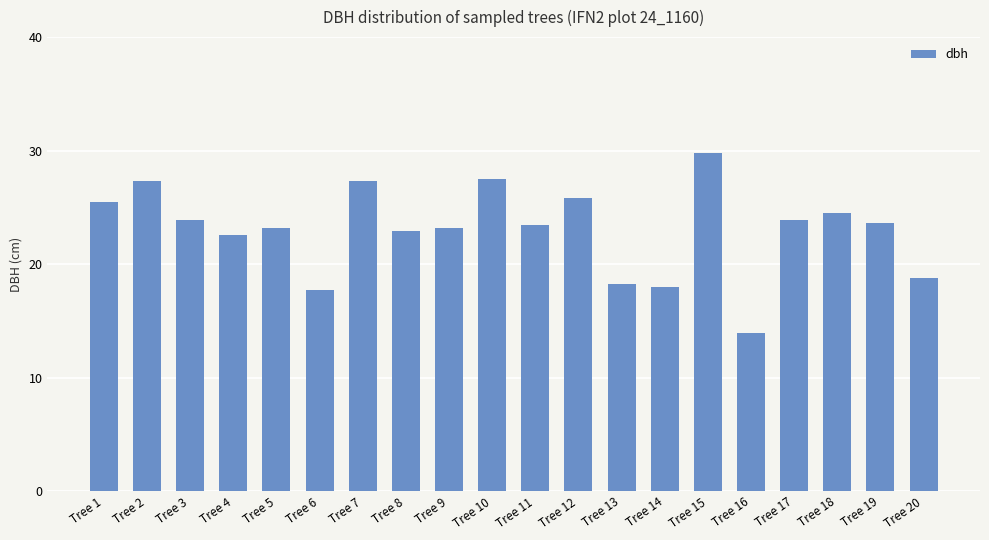

How many data points does each series have?

20